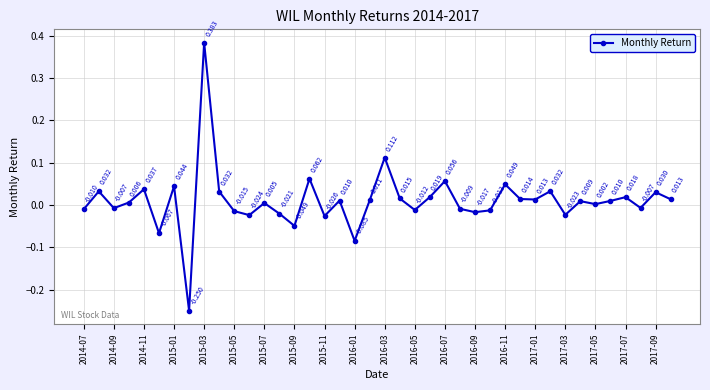

True or false: the data has more than 2 interior local peaks.

True